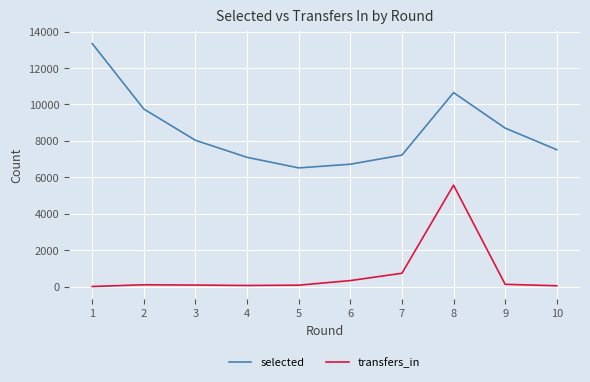

Rank the categories by selected value from lowest to highest.

5, 6, 4, 7, 10, 3, 9, 2, 8, 1